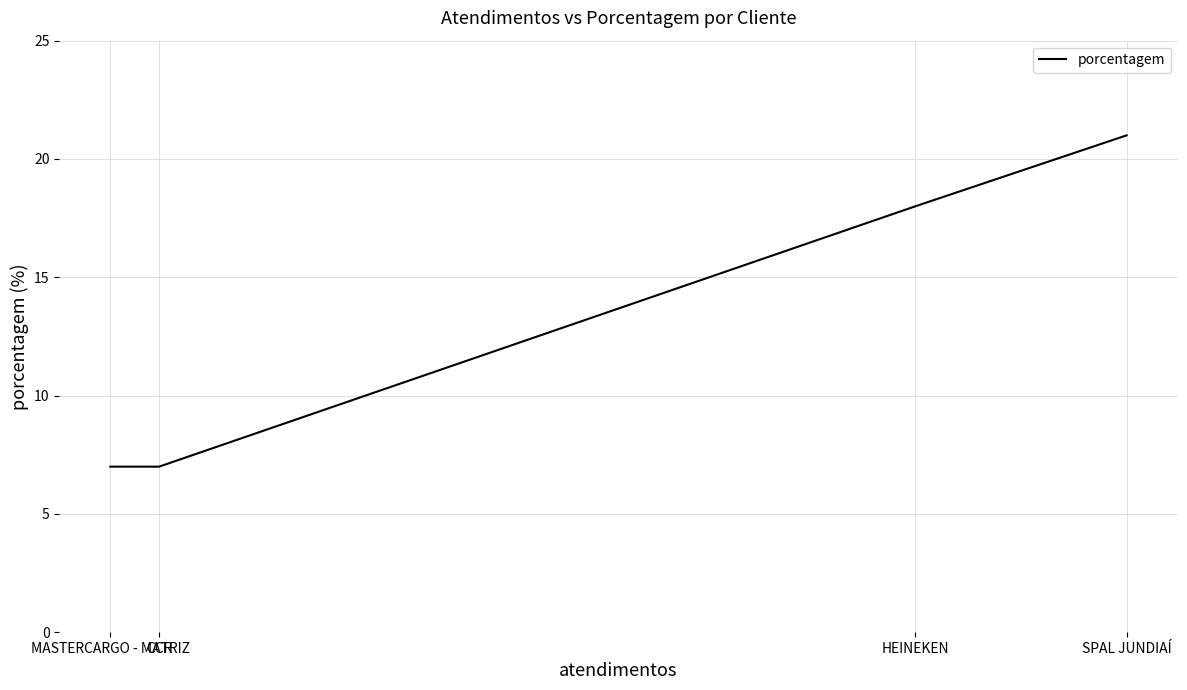

Rank the categories by value from lowest to highest.

CCR, MASTERCARGO - MATRIZ, HEINEKEN, SPAL JUNDIAÍ